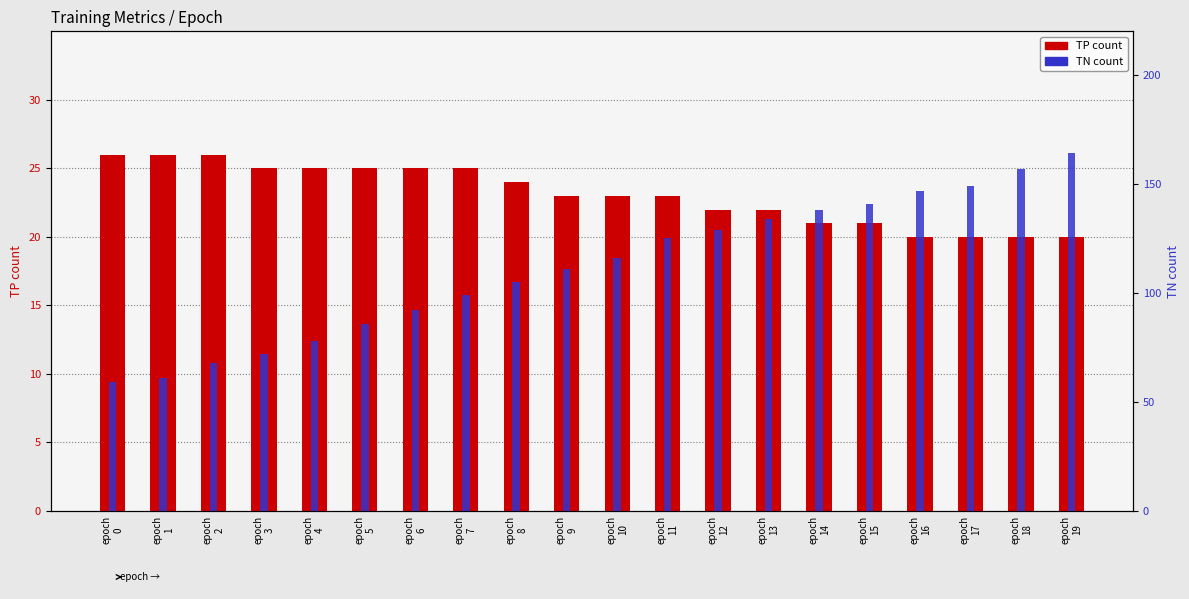

Rank the series by their average value, from lowest to highest.

TP (true positive), TN (true negative)